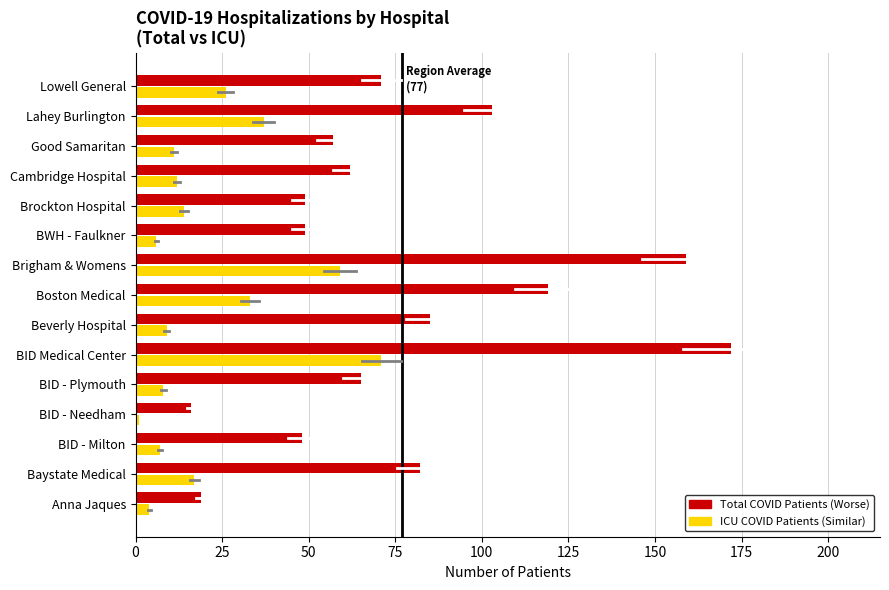

What is the minimum value shown in the chart?

1